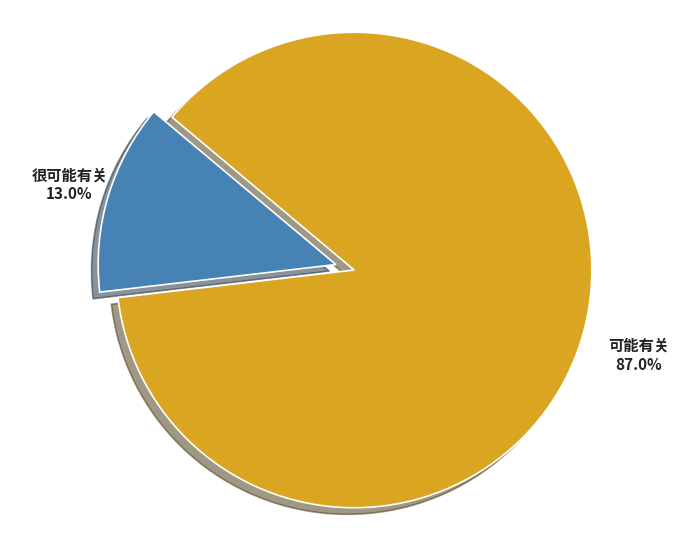

Between 可能有关 and 很可能有关, which is larger?

可能有关